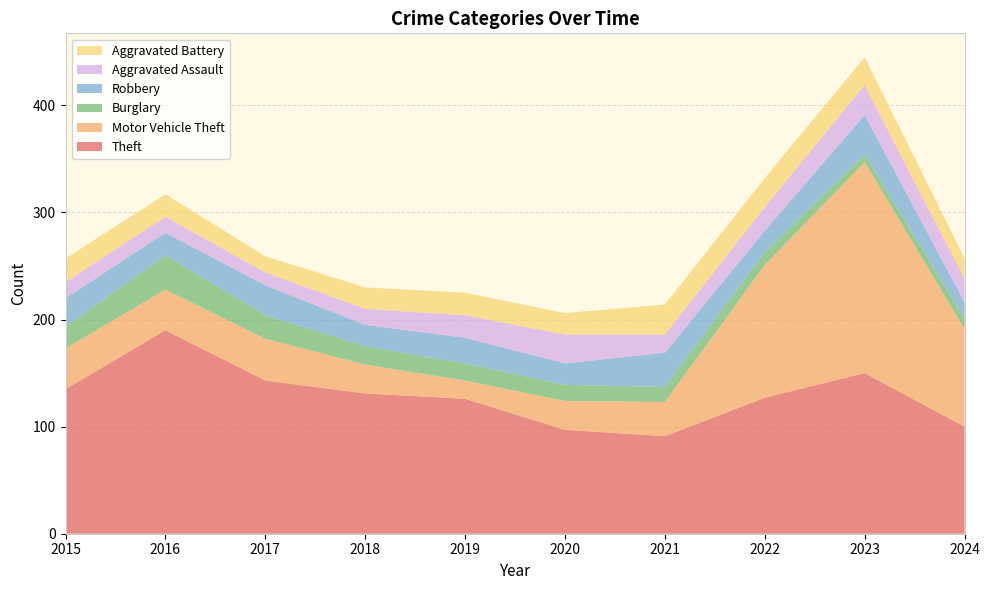

Reading right to left, extract all data points from this chart.

Theft: 2024=100	2023=150	2022=127	2021=91	2020=97	2019=126	2018=131	2017=143	2016=190	2015=135
Motor Vehicle Theft: 2024=91	2023=197	2022=124	2021=32	2020=27	2019=17	2018=27	2017=39	2016=38	2015=38
Burglary: 2024=10	2023=7	2022=12	2021=14	2020=15	2019=16	2018=17	2017=22	2016=32	2015=20
Robbery: 2024=15	2023=37	2022=20	2021=32	2020=20	2019=24	2018=20	2017=28	2016=21	2015=27
Aggravated Assault: 2024=22	2023=28	2022=22	2021=17	2020=27	2019=21	2018=15	2017=12	2016=15	2015=15
Aggravated Battery: 2024=19	2023=26	2022=27	2021=28	2020=20	2019=21	2018=20	2017=15	2016=21	2015=22